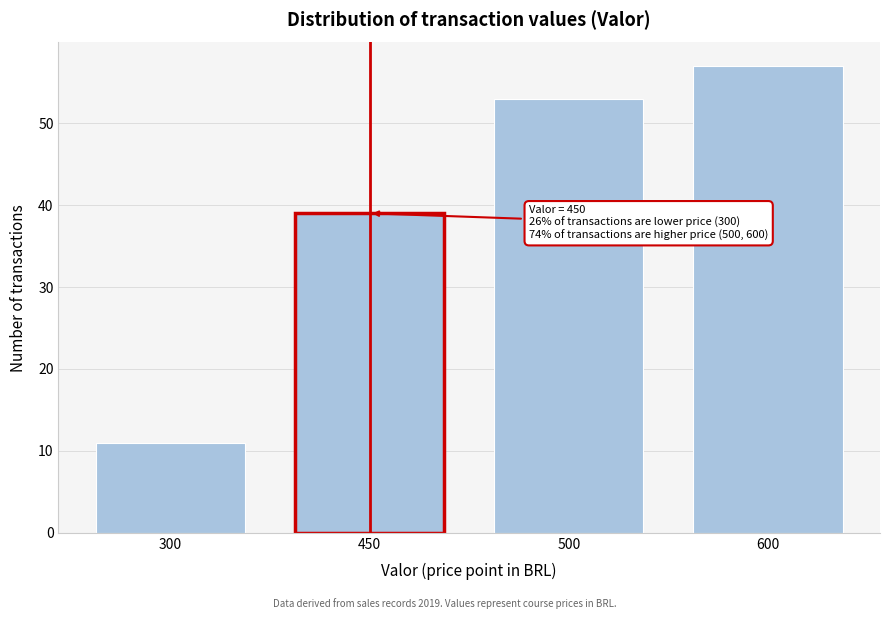

Reading left to right, list all the values displayed in this chart.

11	39	53	57